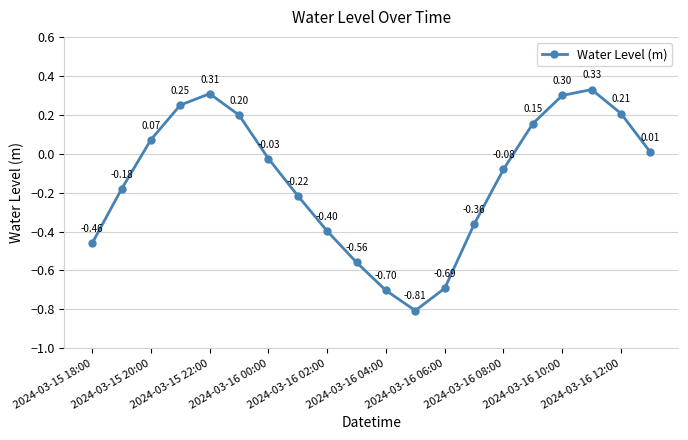

How many points are lower than both their immediate neighbors (excluding endpoints)?

1